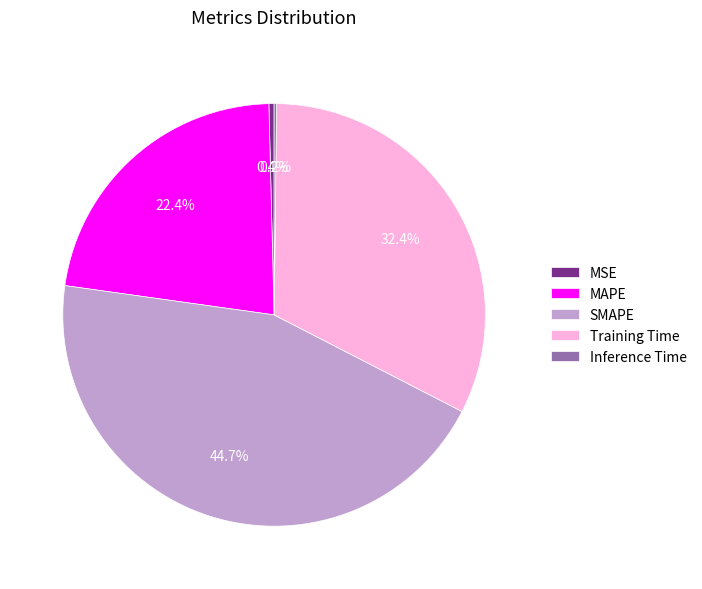

Which category has the biggest portion of the pie?

SMAPE